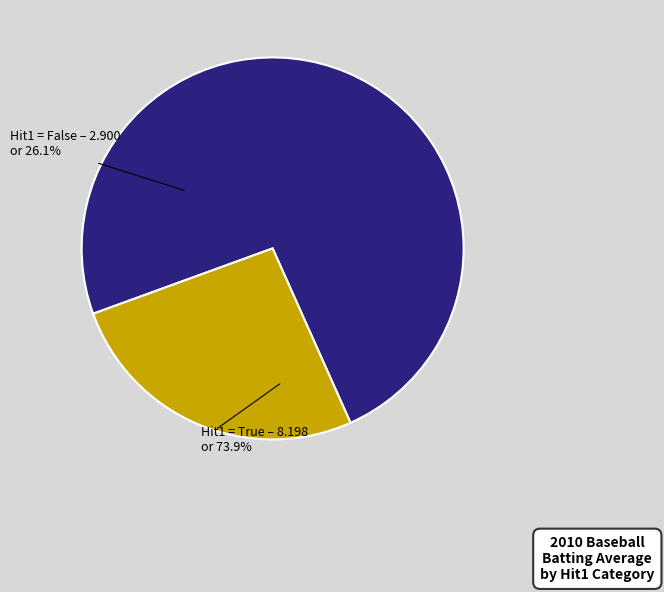

Is there a majority slice in this chart?

Yes